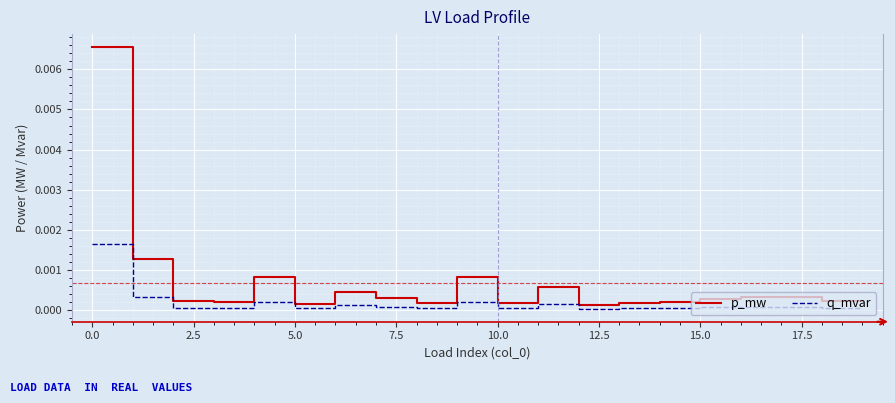

Which series has the largest total across all categories?

p_mw